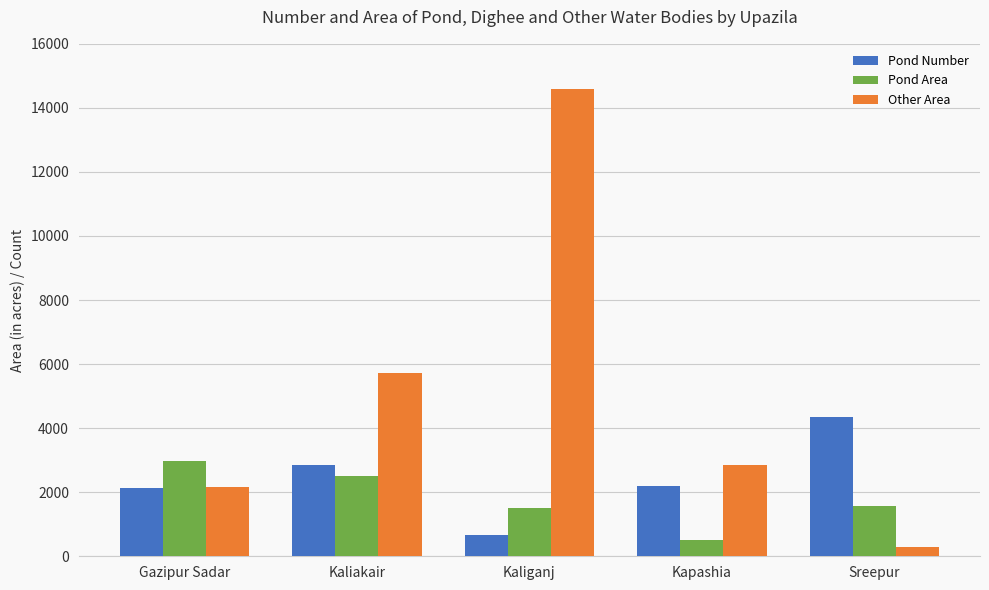

The value of Pond Area at Sreepur is 2230.7. True or false?

False